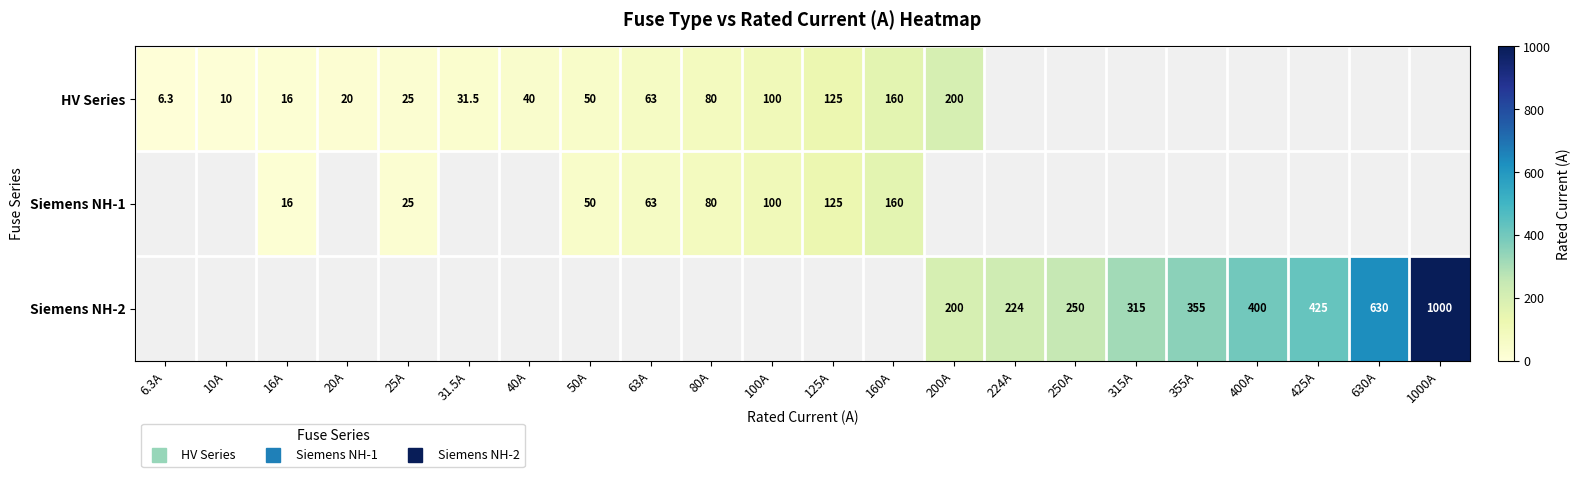

The value of Siemens NH-1 at 425A is 0.0. True or false?

True